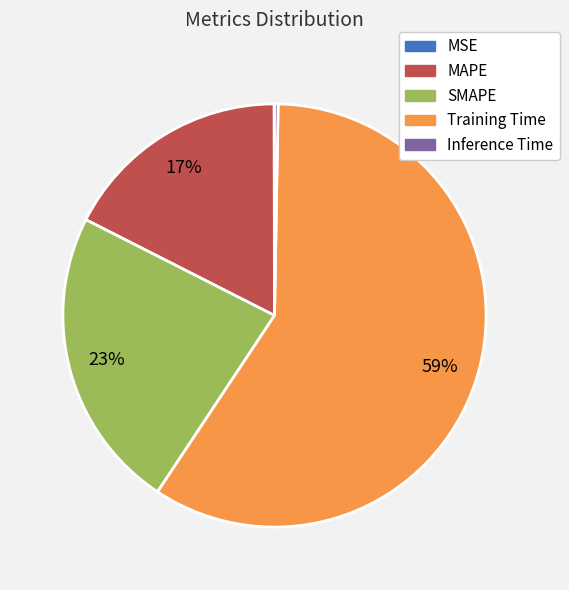

What is the largest slice in the pie chart?

Training Time